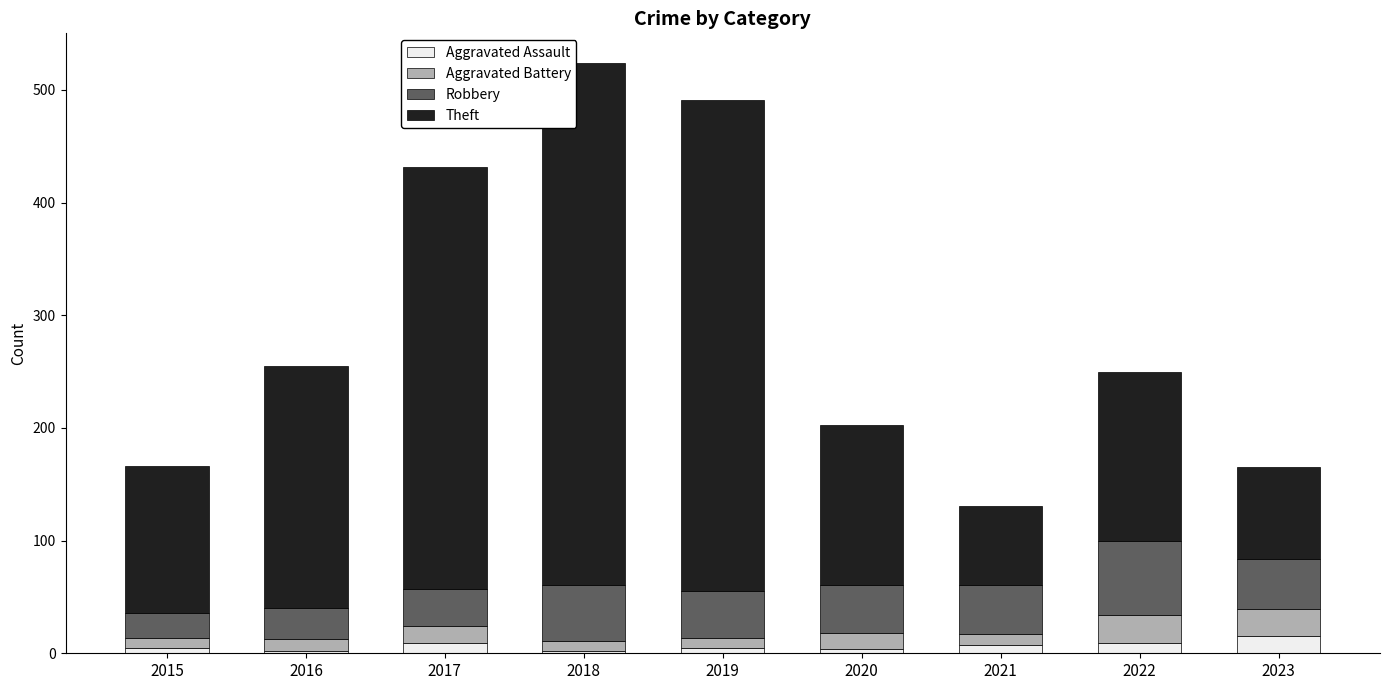

What is the difference between the maximum and minimum values in the Aggravated Assault series?

13